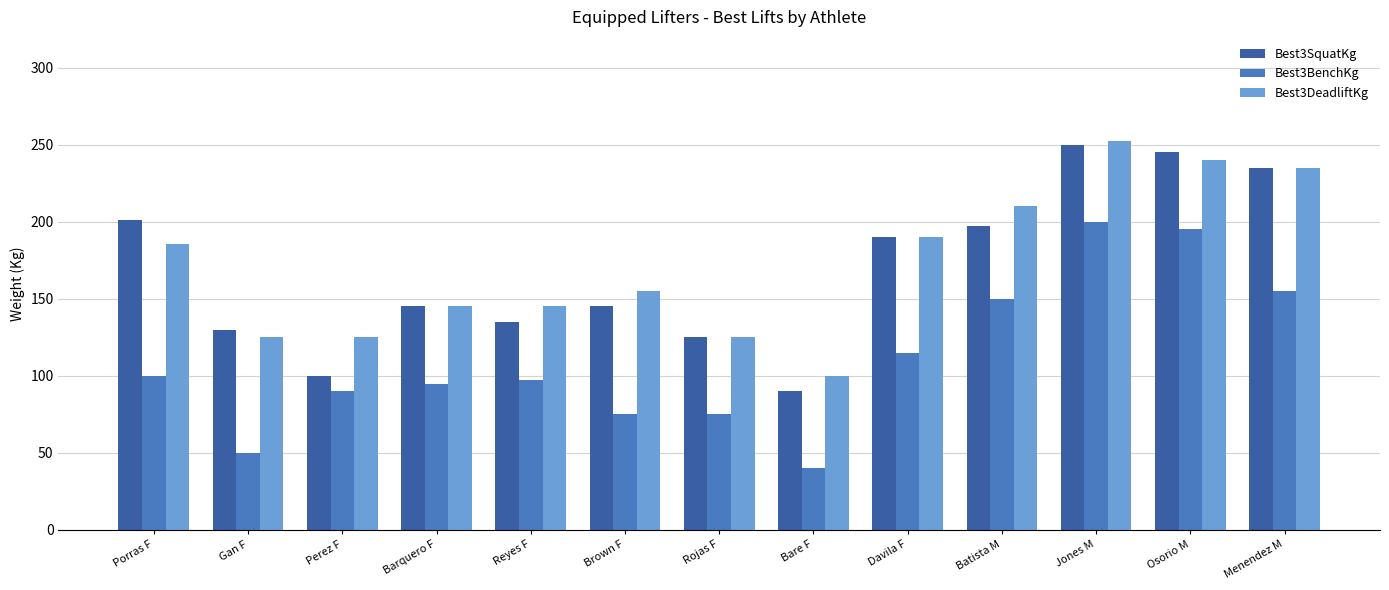

What is the sum of all Best3BenchKg values?

1437.5